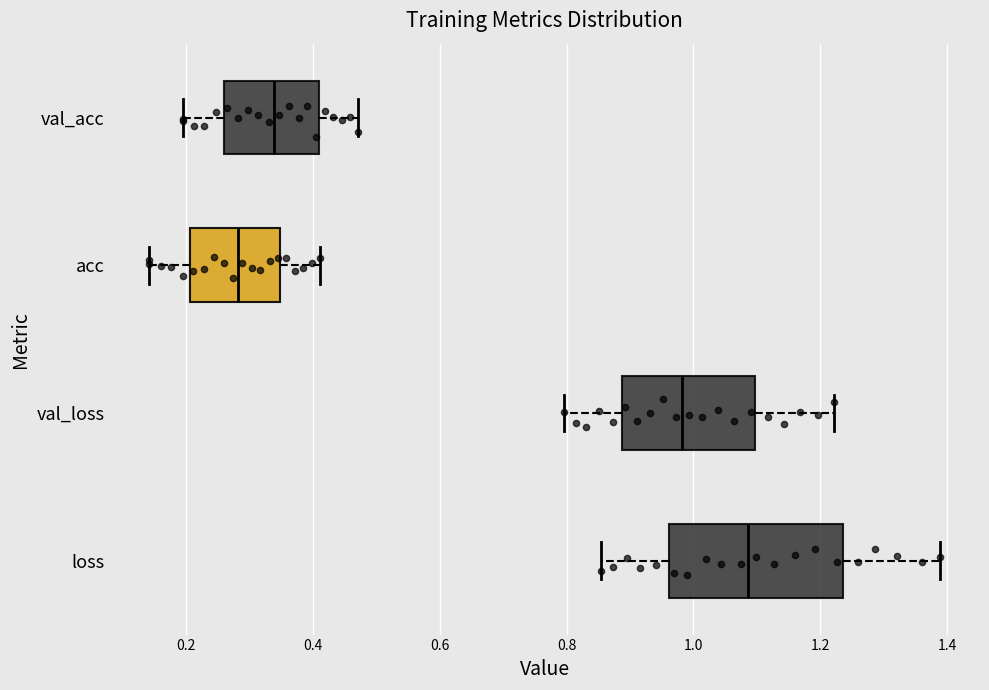

Which box is the widest, from its left edge to its right edge?

loss